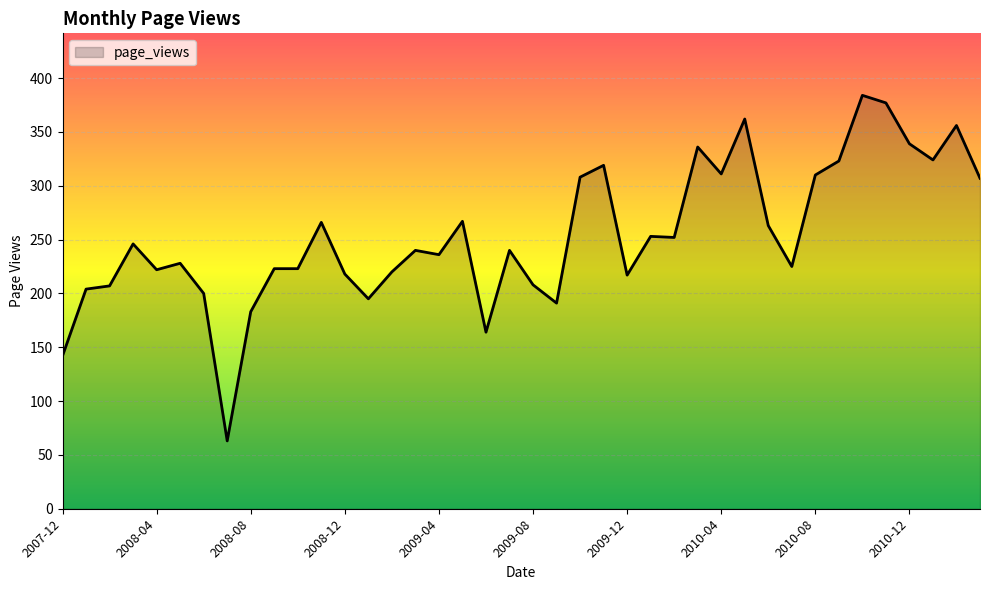

Does the chart have visible grid lines?

Yes